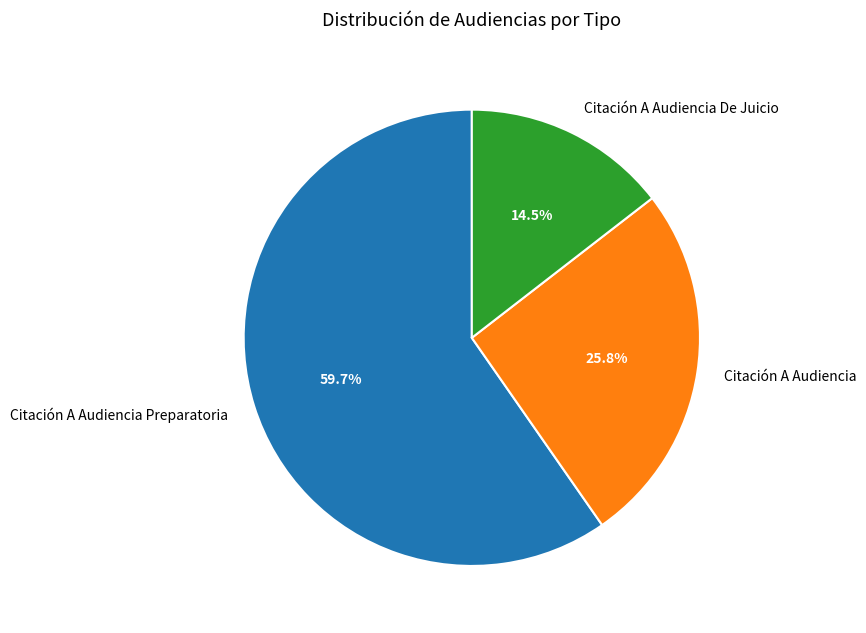

Which slice is the largest?

Citación A Audiencia Preparatoria